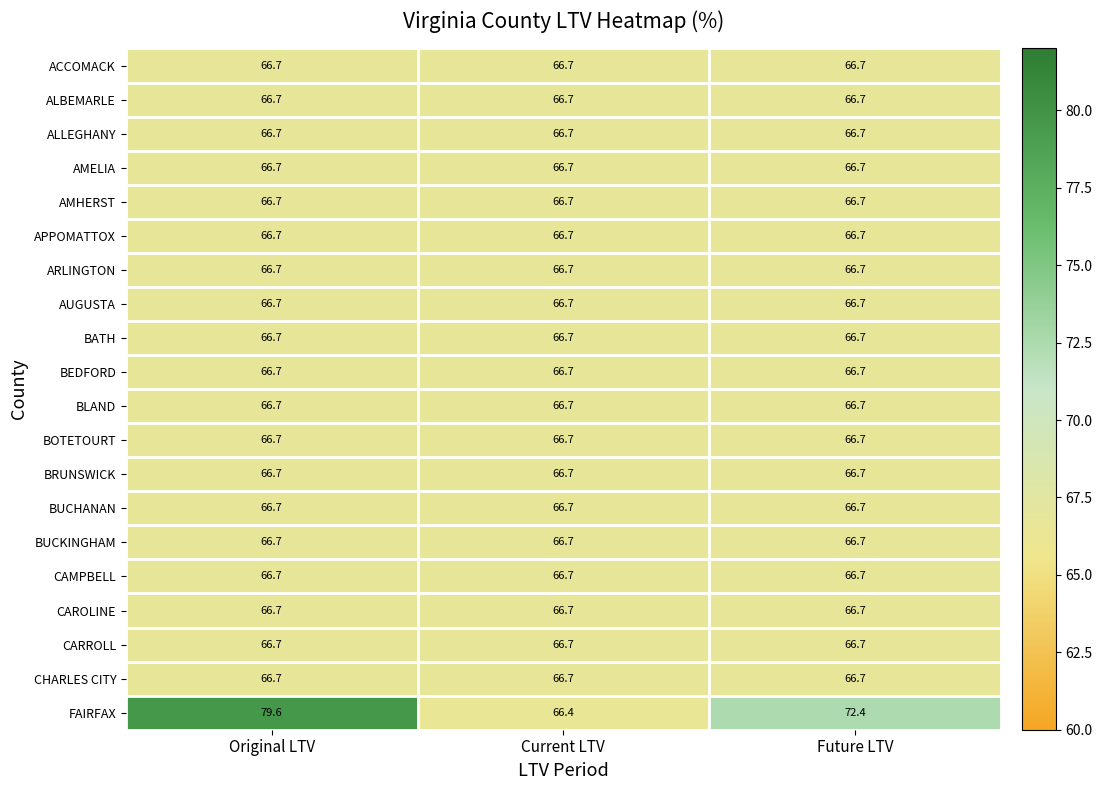

Is it true that ACCOMACK equals 66.7 at Future LTV?

True